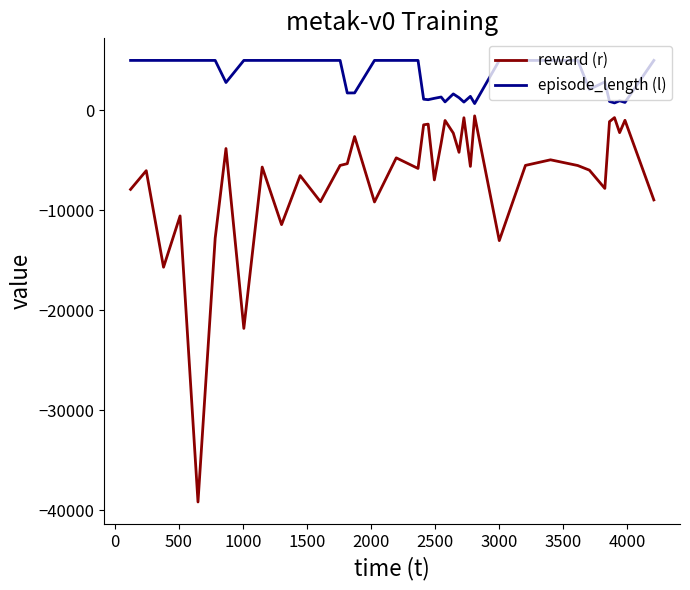

Which series has the largest total across all categories?

episode_length (l)